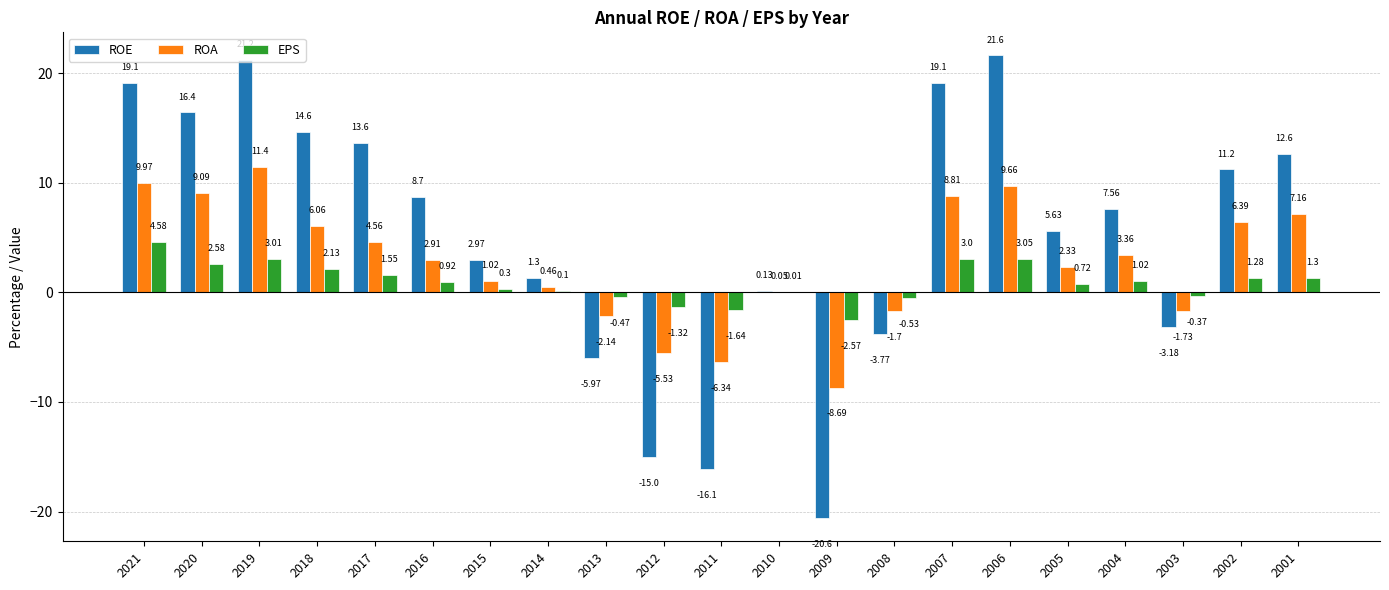

What is the sum of the ROE values at 2004 and 2016?

16.3